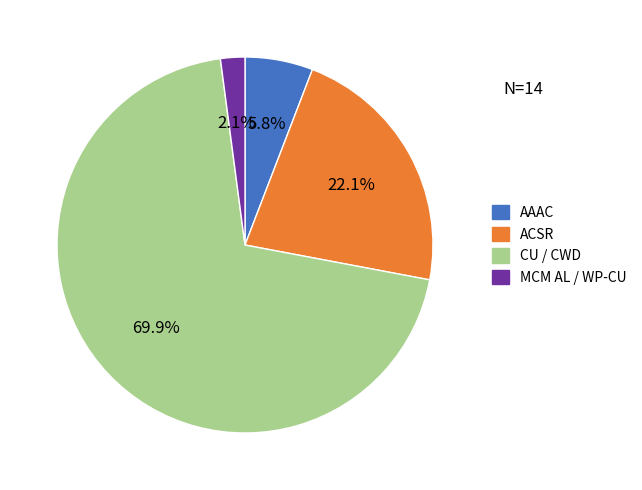

Is there a majority slice in this chart?

Yes